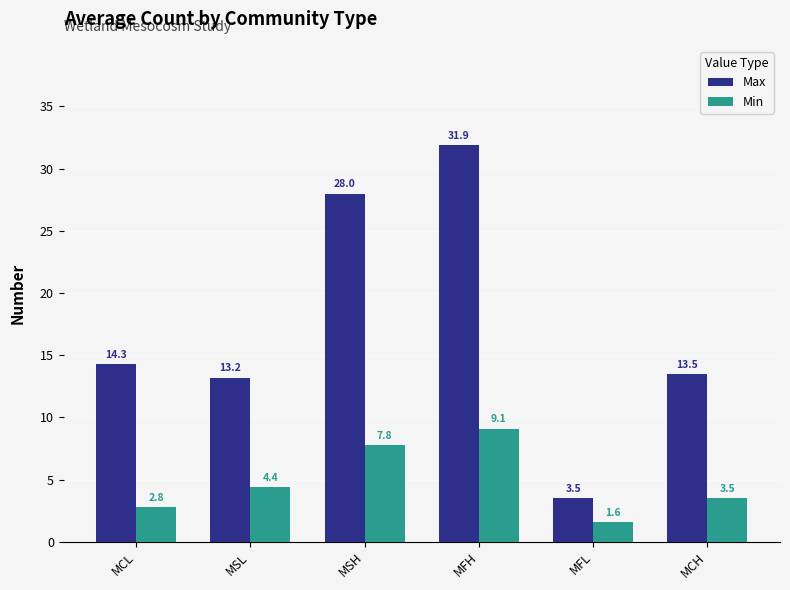

What is the difference between the maximum and minimum values in the Max series?

28.4